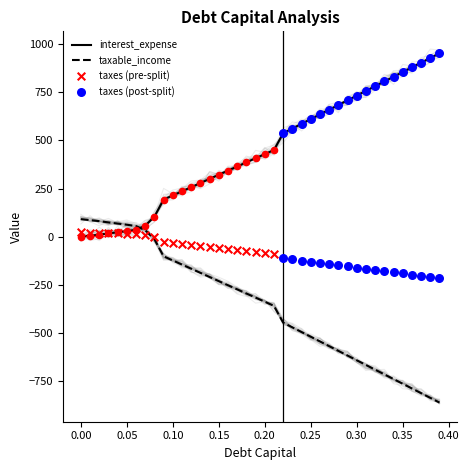

The value of interest_expense at 0.30 is 1025.7. True or false?

False